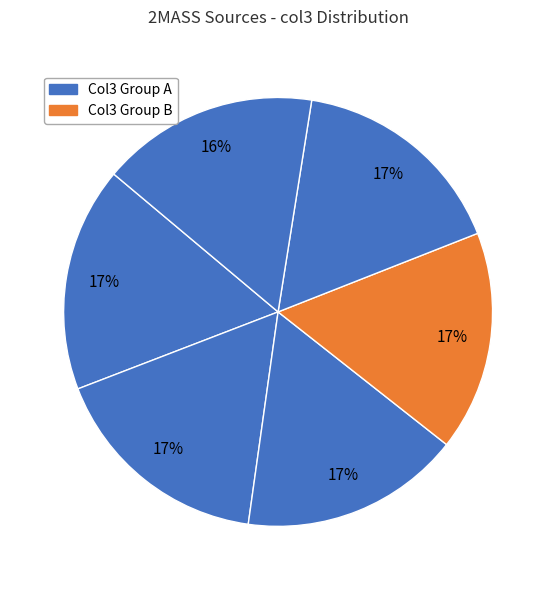

How many segments does this pie chart have?

6